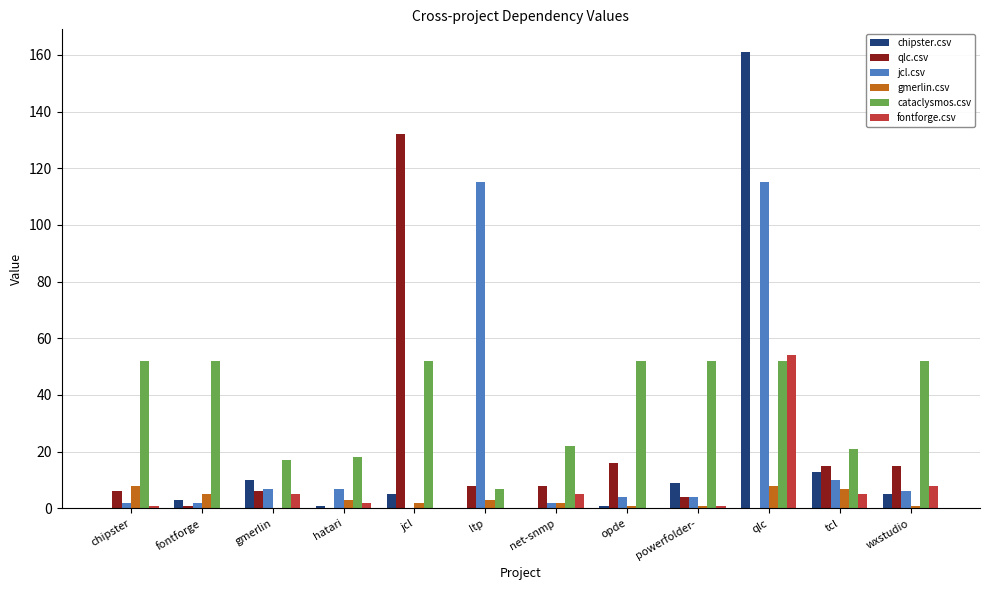

Is it true that cataclysmos.csv equals 30 at net-snmp?

False